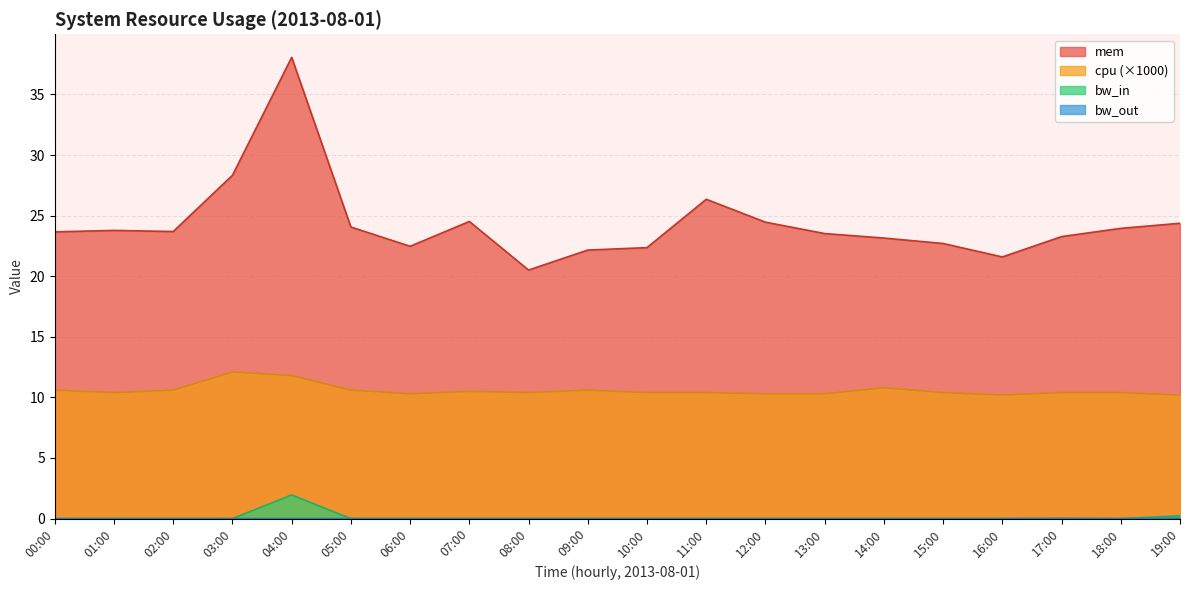

What is the value of the cpu point at the 20th from the left?

10.2